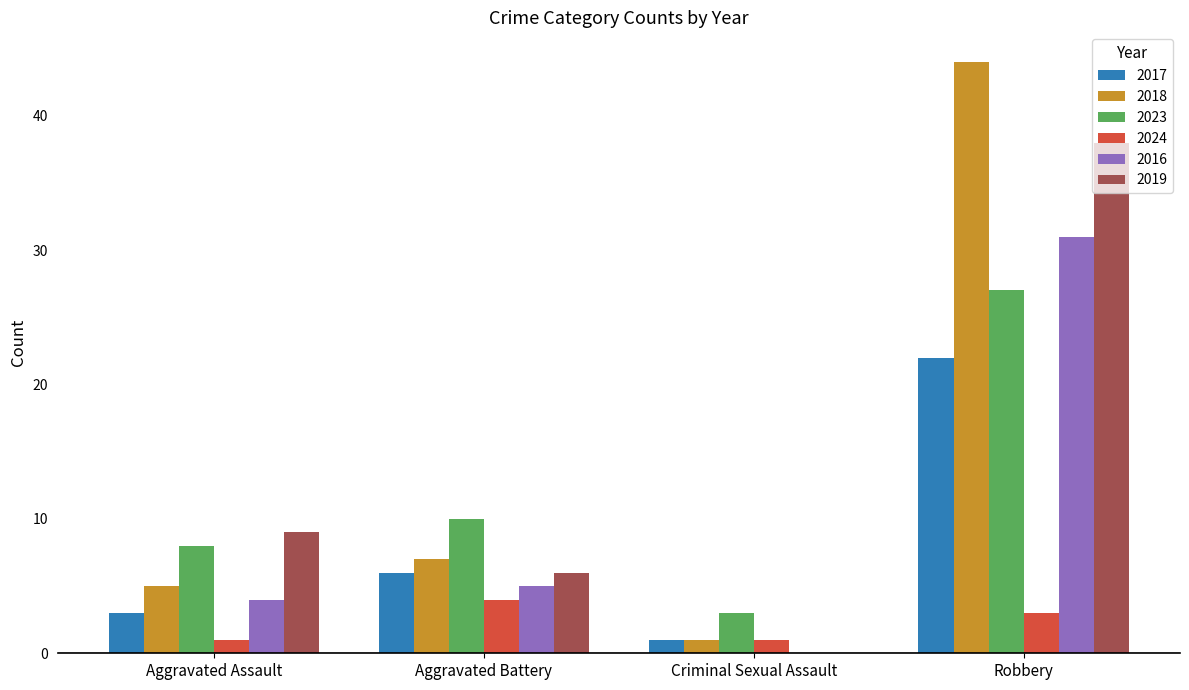

How many distinct data groups are displayed?

6